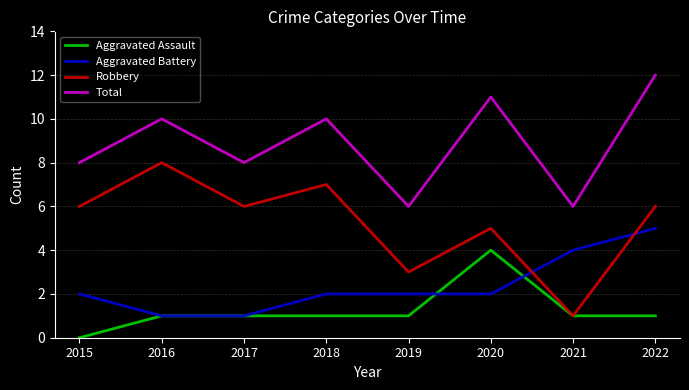

What is the difference between the highest and lowest values at 2017?

7